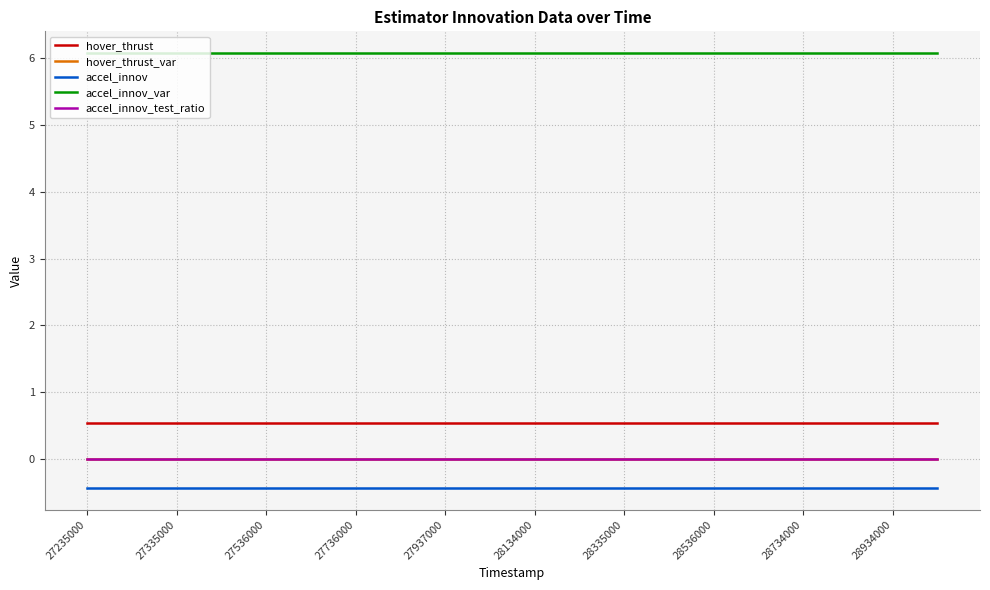

True or false: accel_innov_var and accel_innov_test_ratio cross at least once.

False